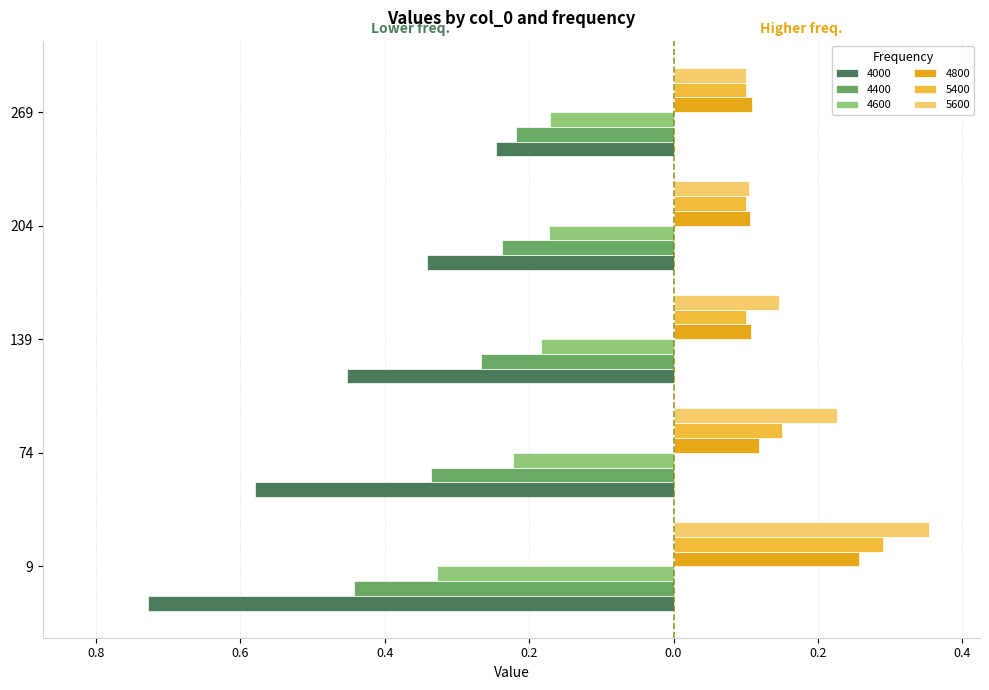

What are all the series names shown in the legend?

4000, 4400, 4600, 4800, 5400, 5600